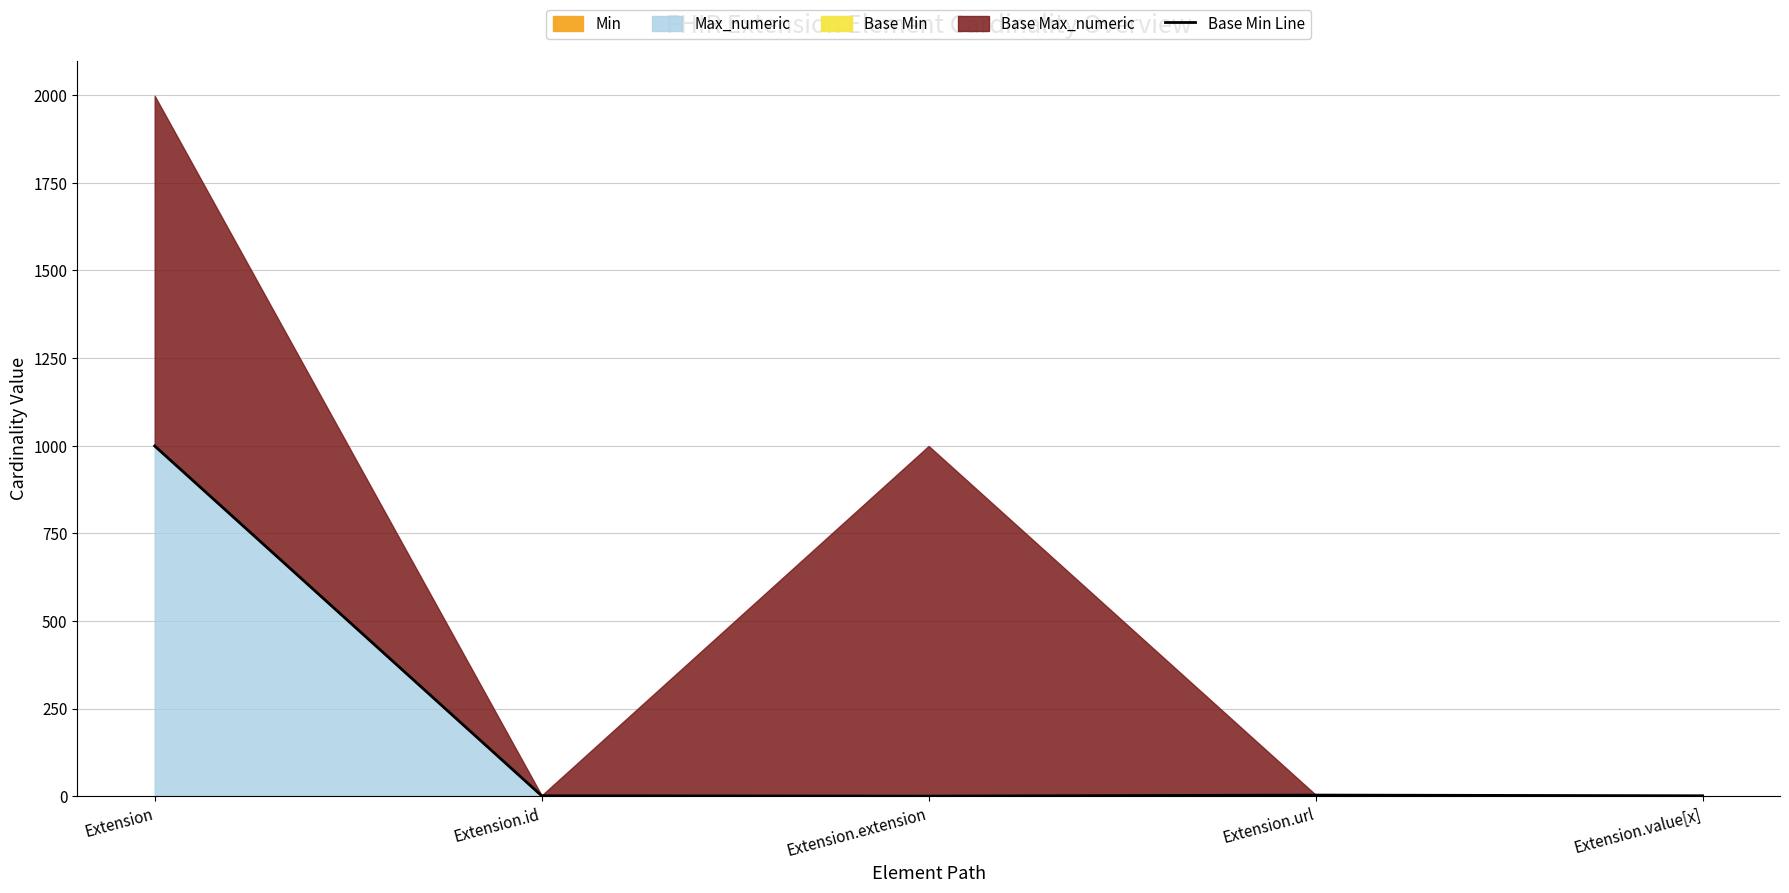

Where is the data nearest to the value 499?

Extension.url